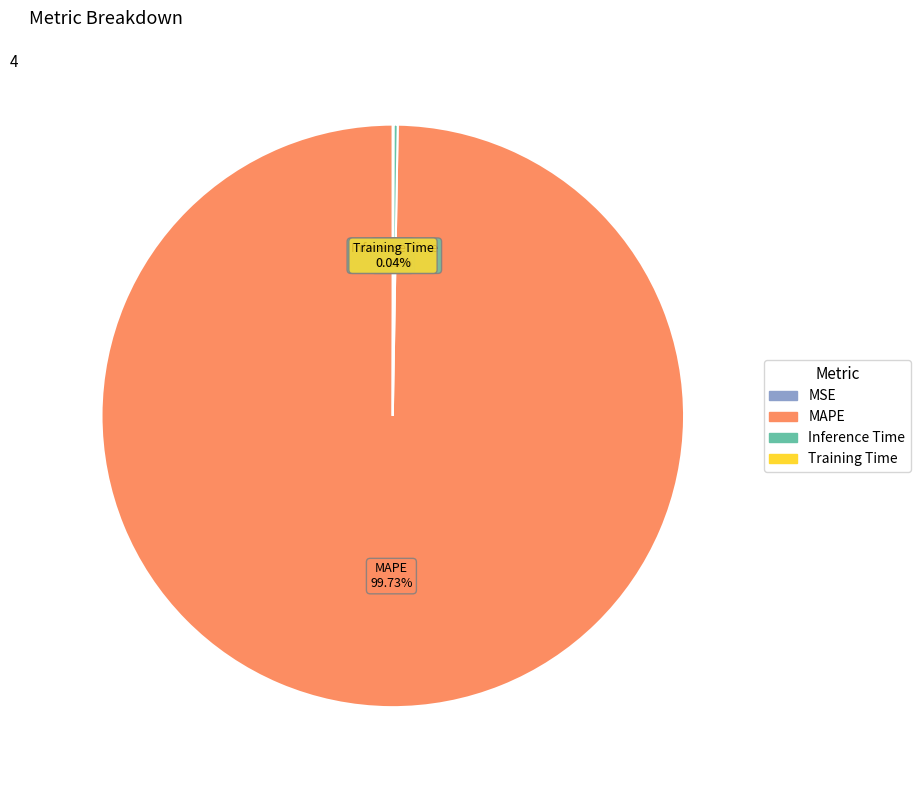

What is the largest slice in the pie chart?

MAPE